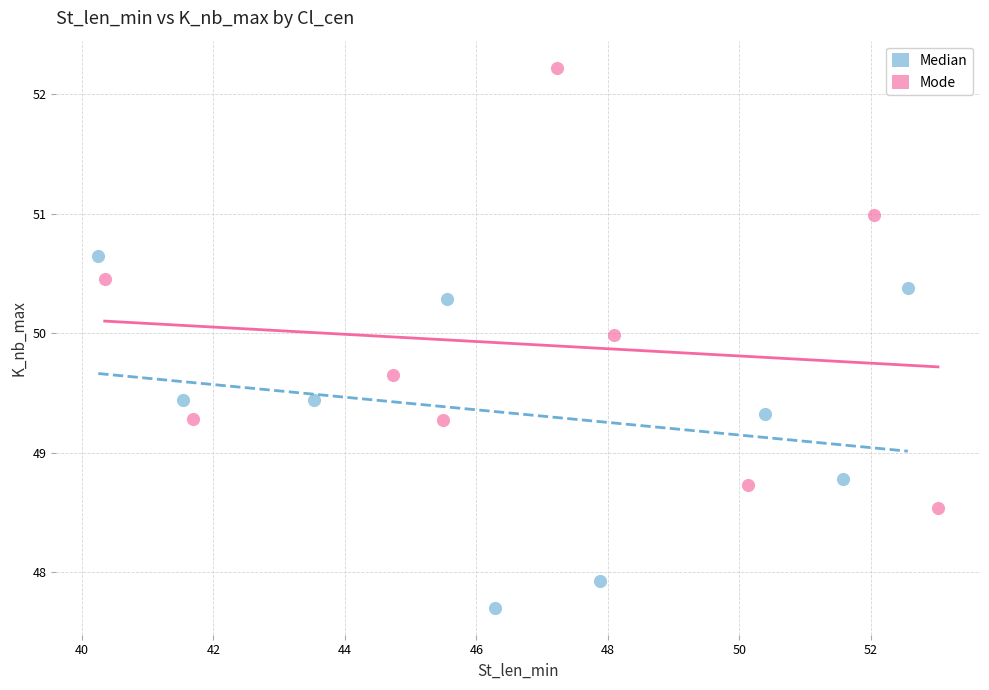

Which series contains the lowest Y value?

Median